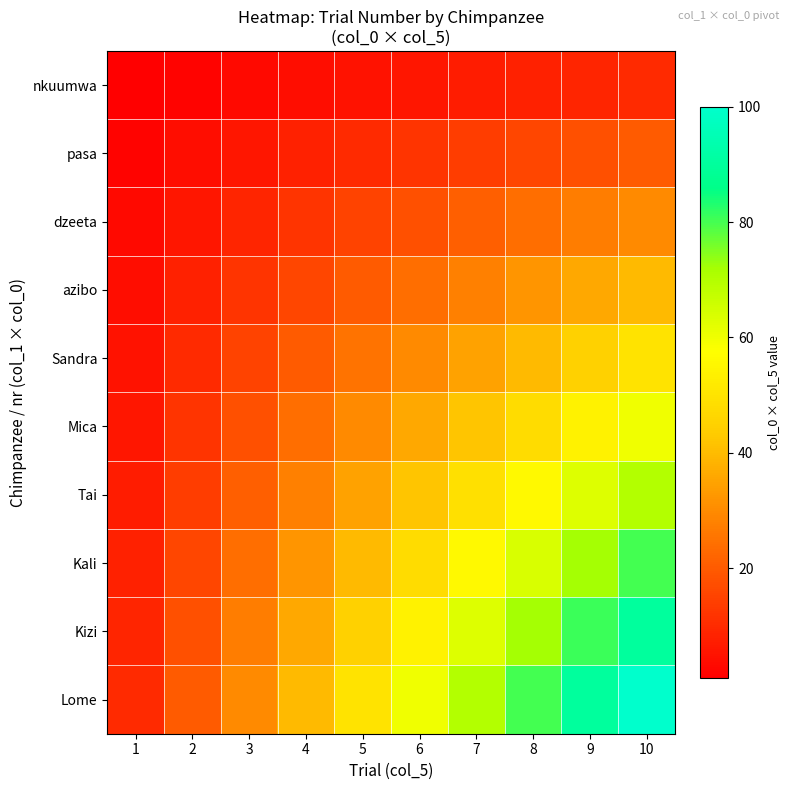

Between 3 and 9, which is larger?

9